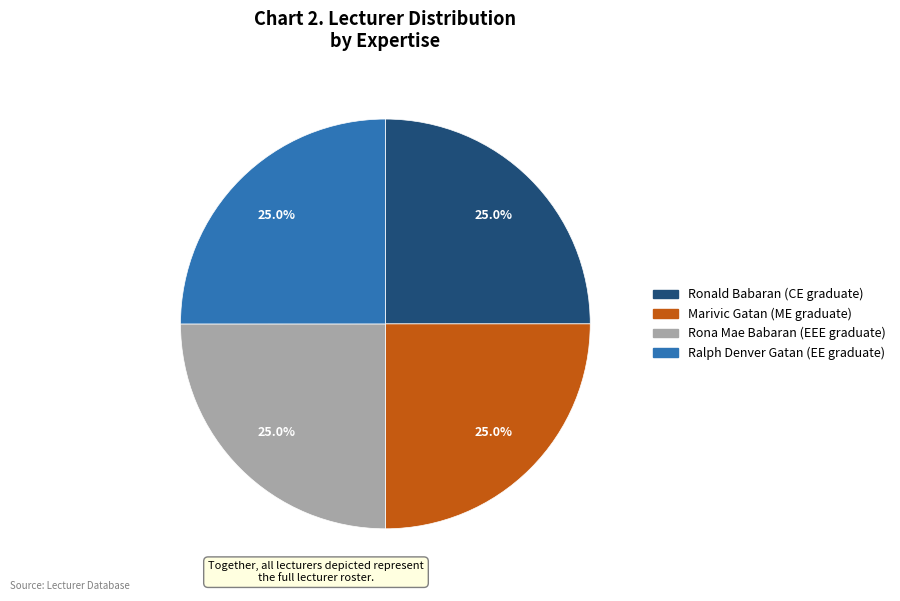

What percentage is NOT represented by Marivic Gatan (ME graduate)?

75.0%